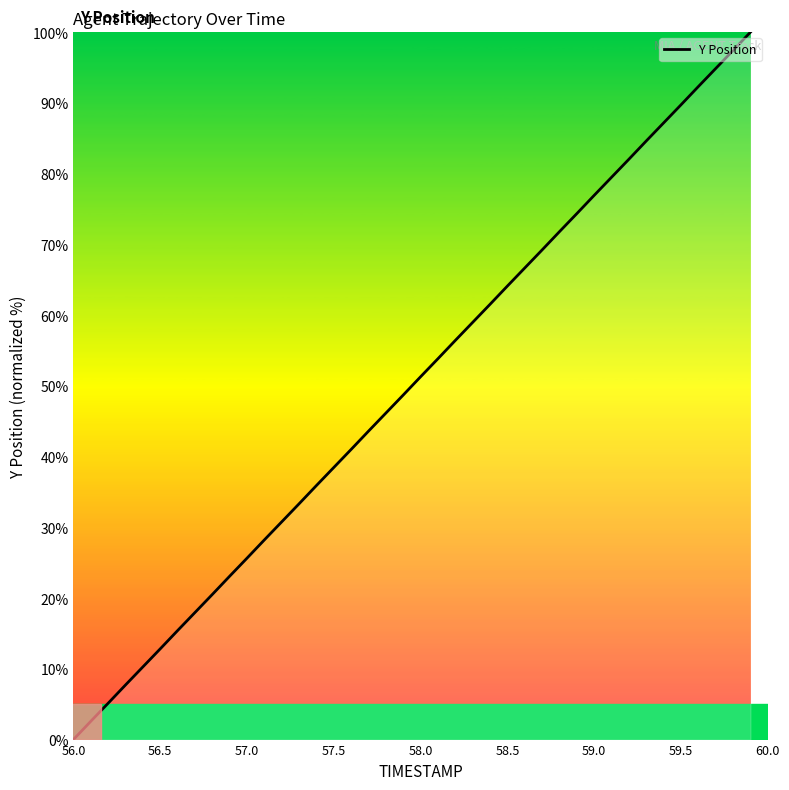

What is the maximum value shown in the chart?

100.0